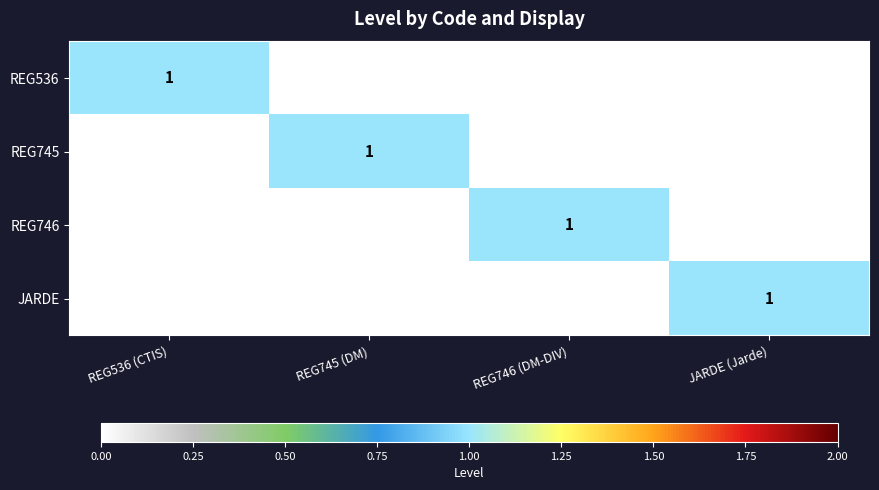

At which label does JARDE reach its peak?

JARDE (Jarde)